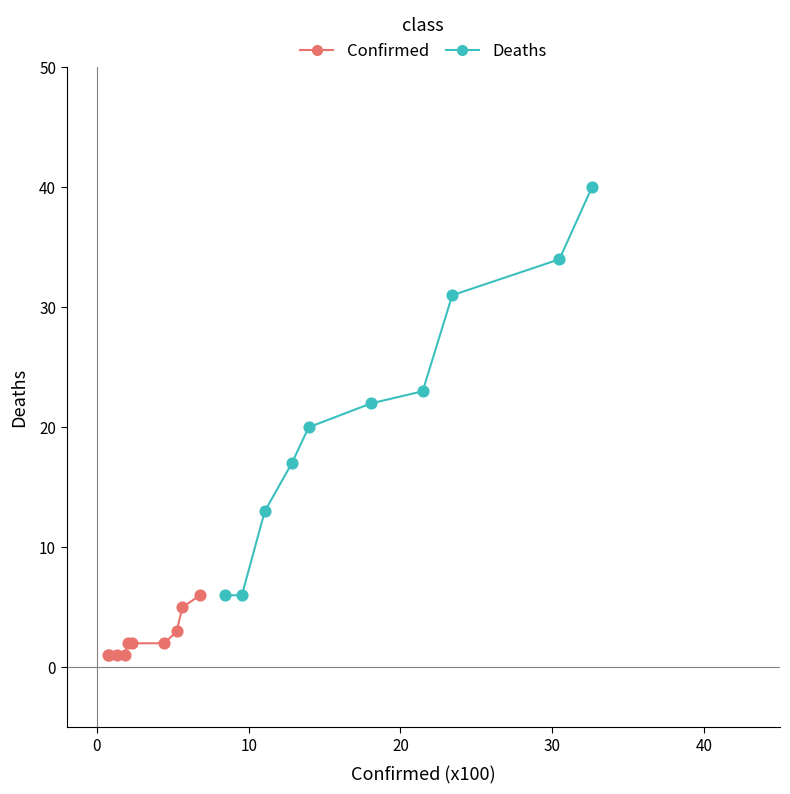

Which series reaches the maximum Y coordinate?

Deaths